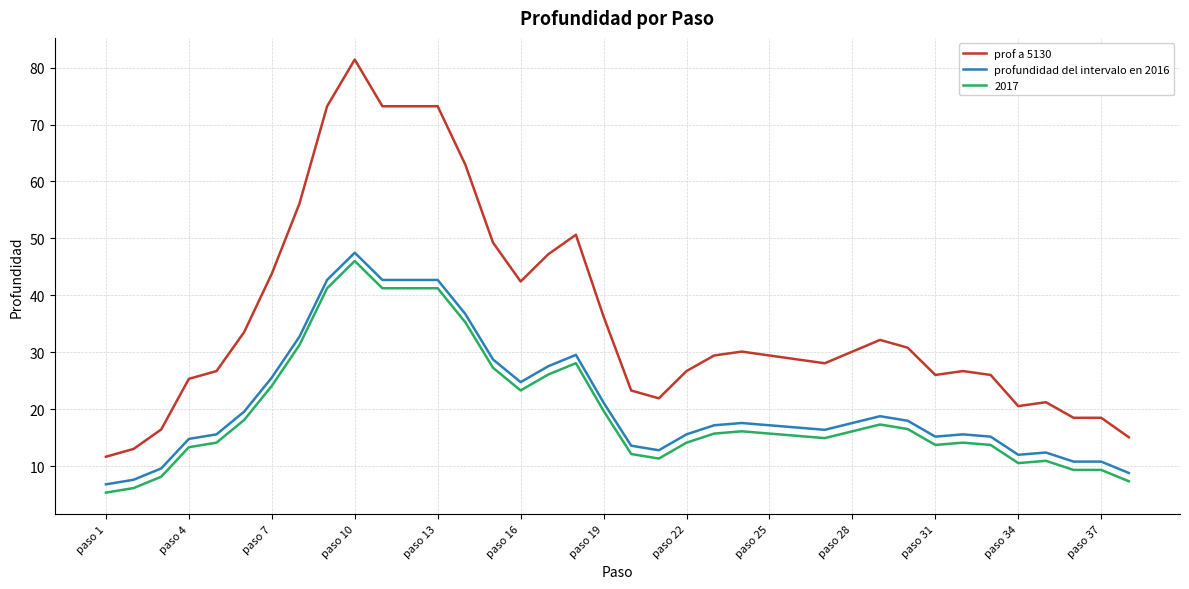

How many distinct data groups are displayed?

3